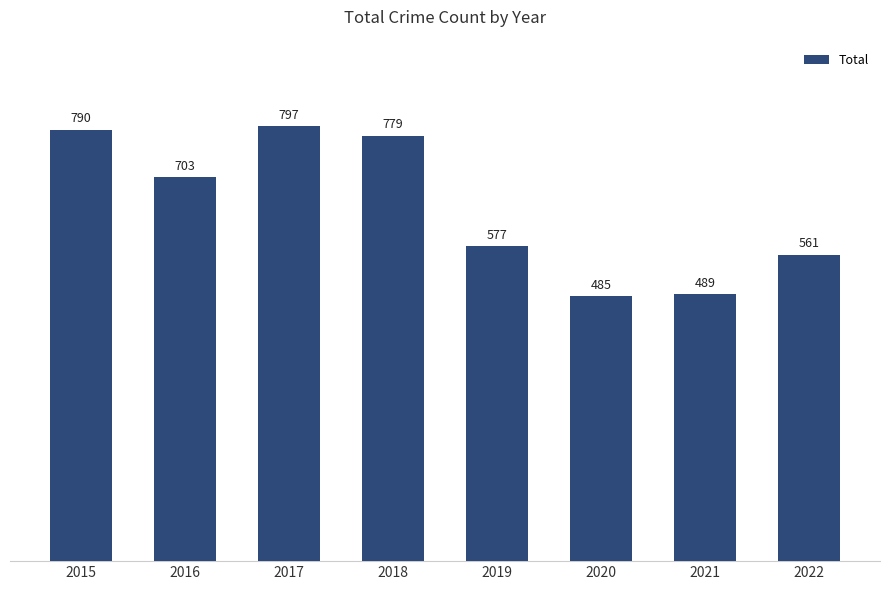

List the labels in order of value, largest first.

2017, 2015, 2018, 2016, 2019, 2022, 2021, 2020